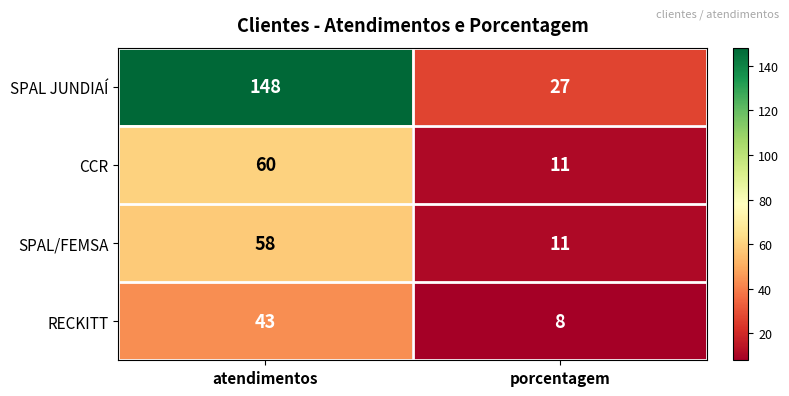

The CCR series shows 37 at atendimentos. True or false?

False